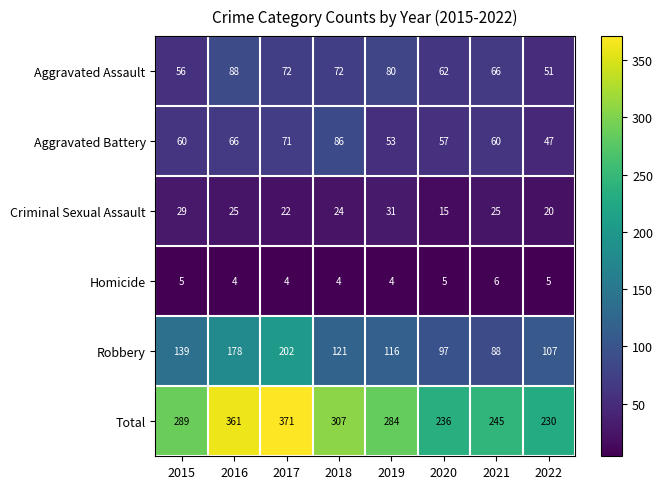

True or false: Criminal Sexual Assault has a value of 37 at 2017.

False